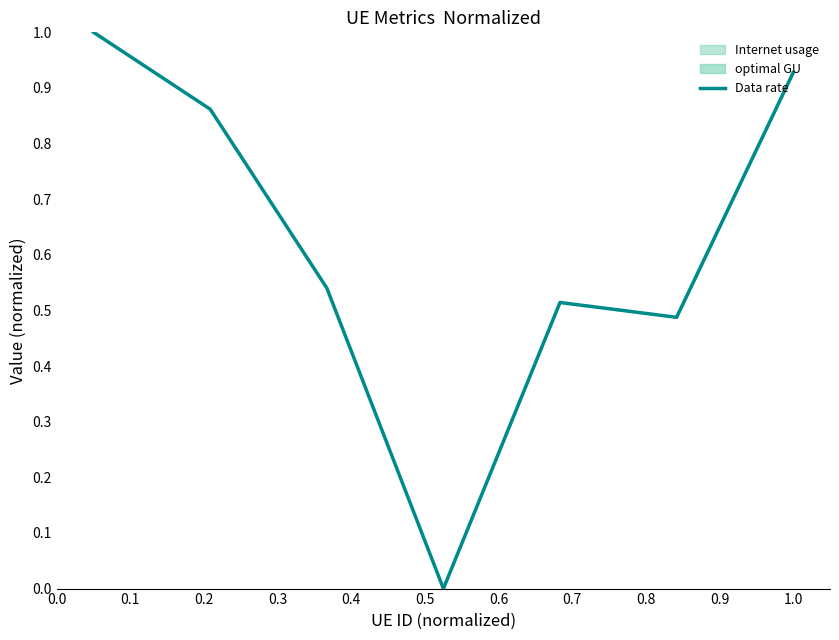

True or false: the data has more than 2 interior local peaks.

False